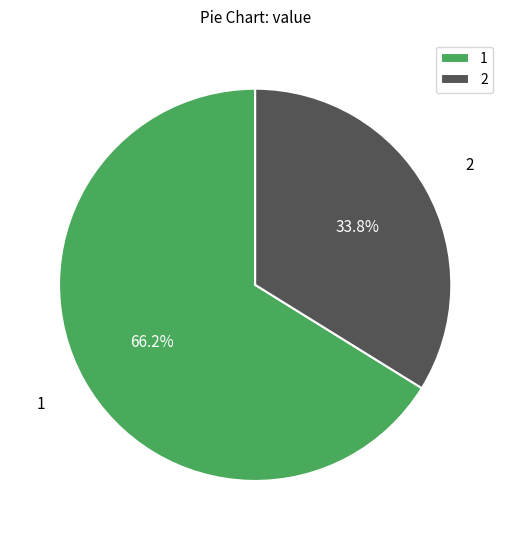

Rank the categories by value from lowest to highest.

2, 1